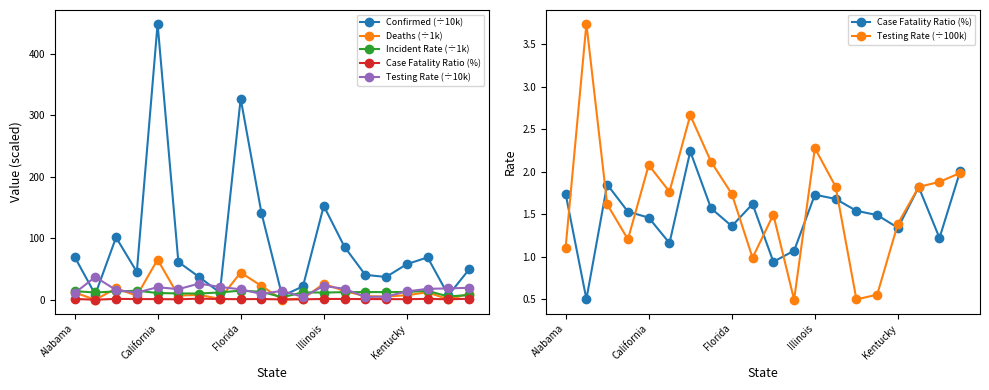

At which label does Deaths (÷1k) first exceed 8?

Alabama